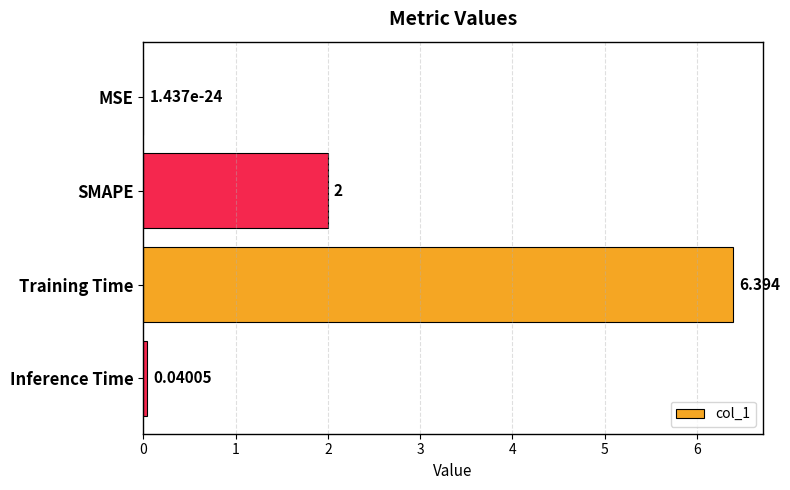

At which label is the value closest to 3?

SMAPE